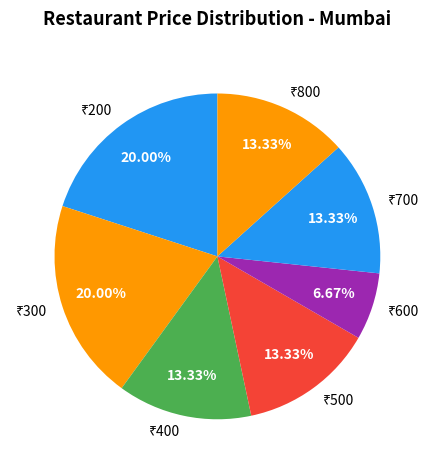

Count the number of slices in the pie.

7